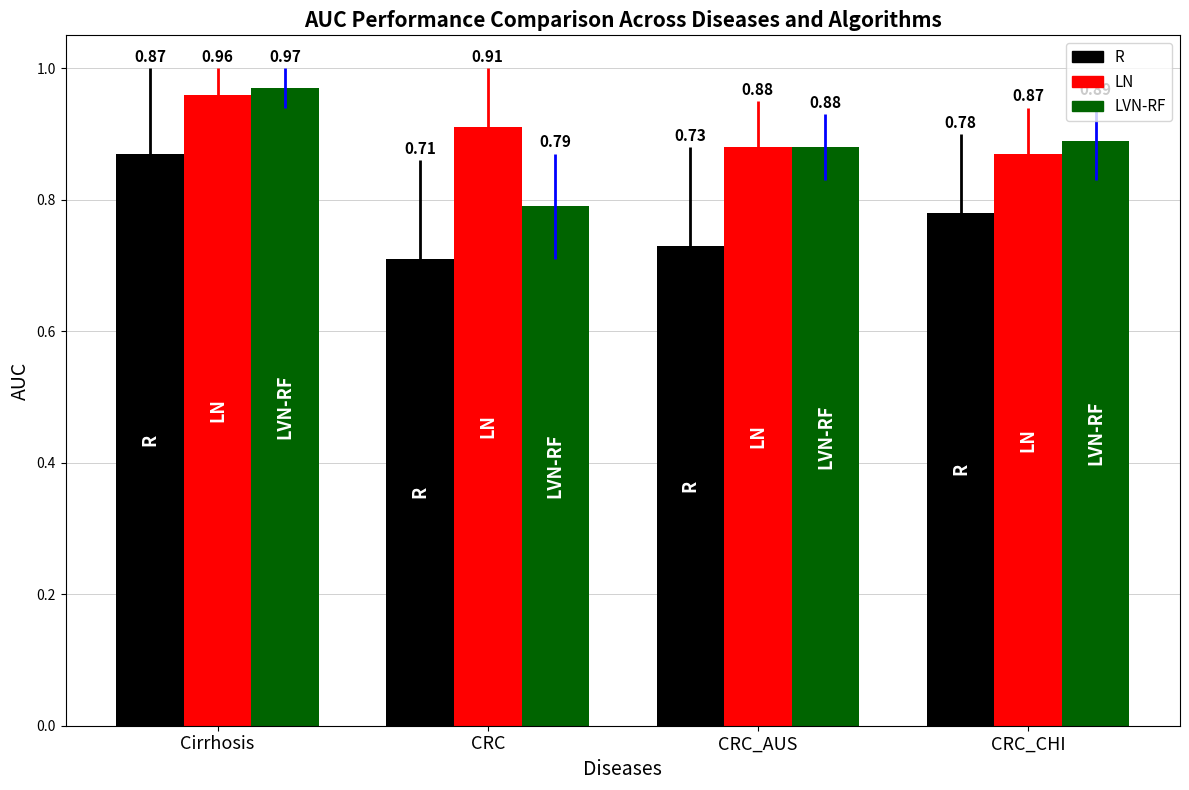

Which series has the largest total across all categories?

LN